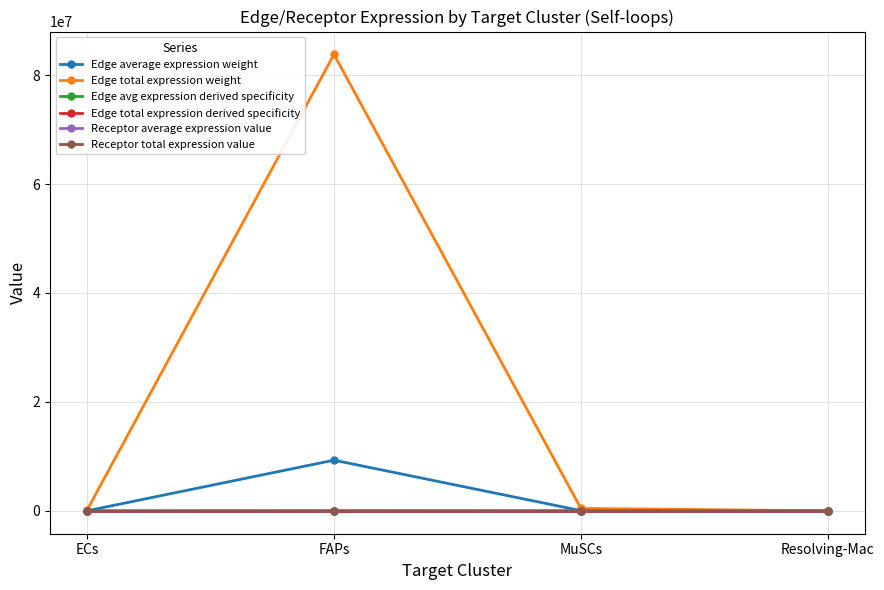

Which series has the widest spread of values?

Edge total expression weight